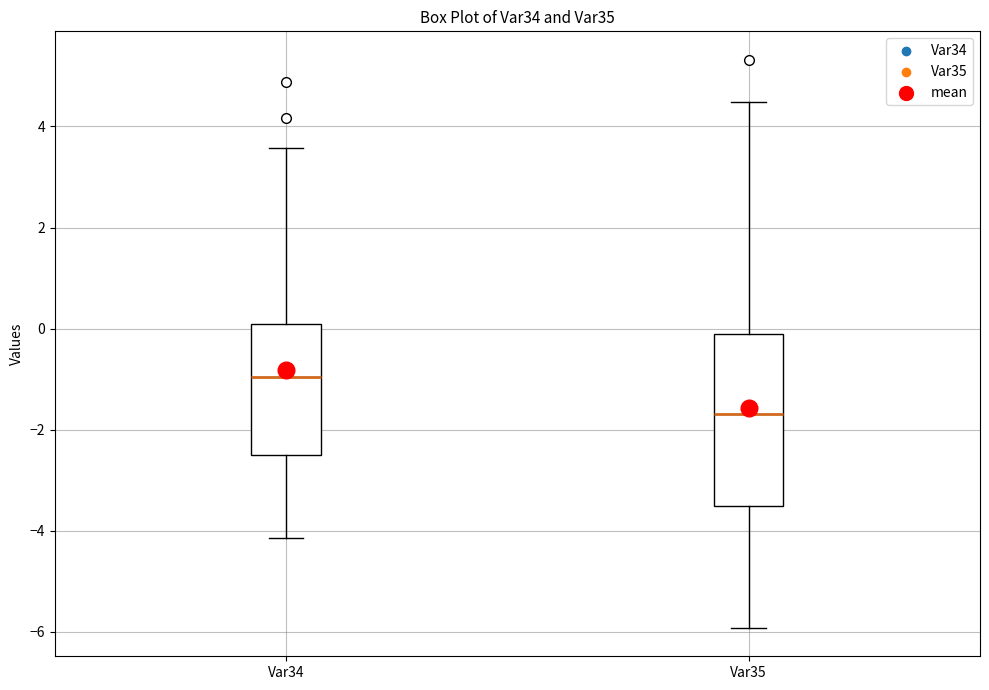

Reading left to right, read every box against the y-axis: the position of its median line, the range the box covers, and the ends of its whiskers. The values are not printed on the chart, so give them approximately, as read against the axis.

Var34: median -1.0, box -2.4 to 0.0, whiskers -4.2 to 3.6
Var35: median -1.6, box -3.6 to -0.2, whiskers -6.0 to 4.4